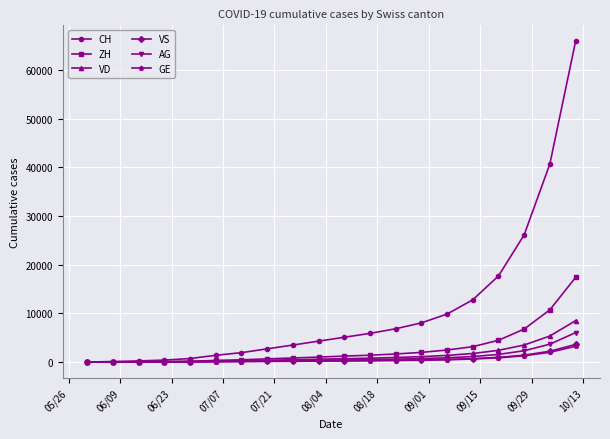

Which series has the largest range (max minus min)?

CH